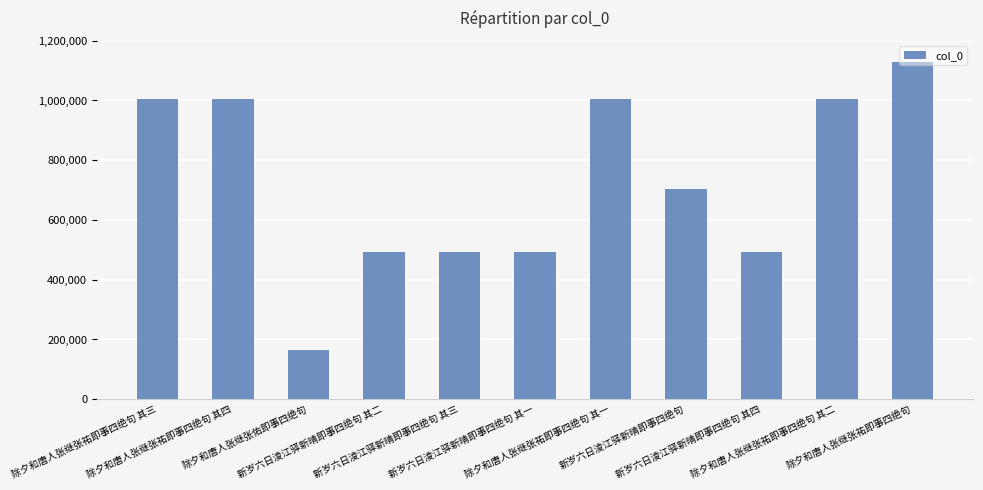

Which label corresponds to the largest value in the chart?

除夕和唐人张继张祐即事四绝句